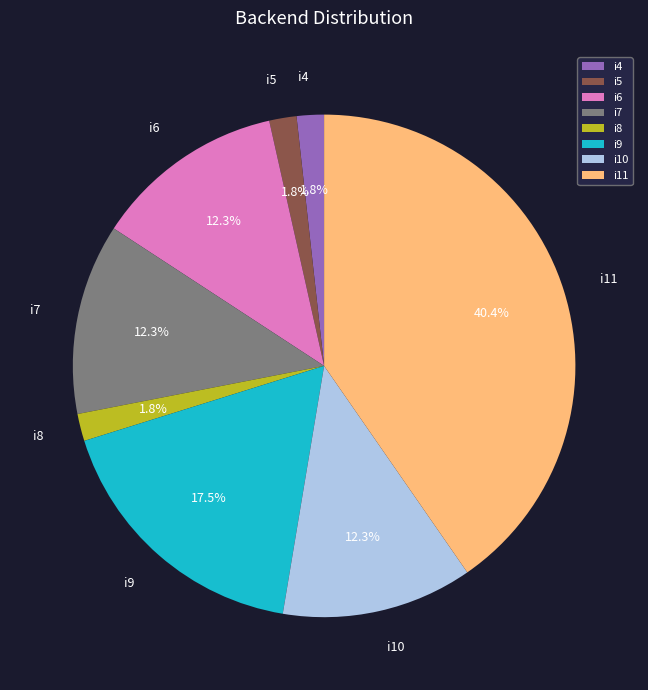

Is the sum of i7 and i11 greater than half?

Yes